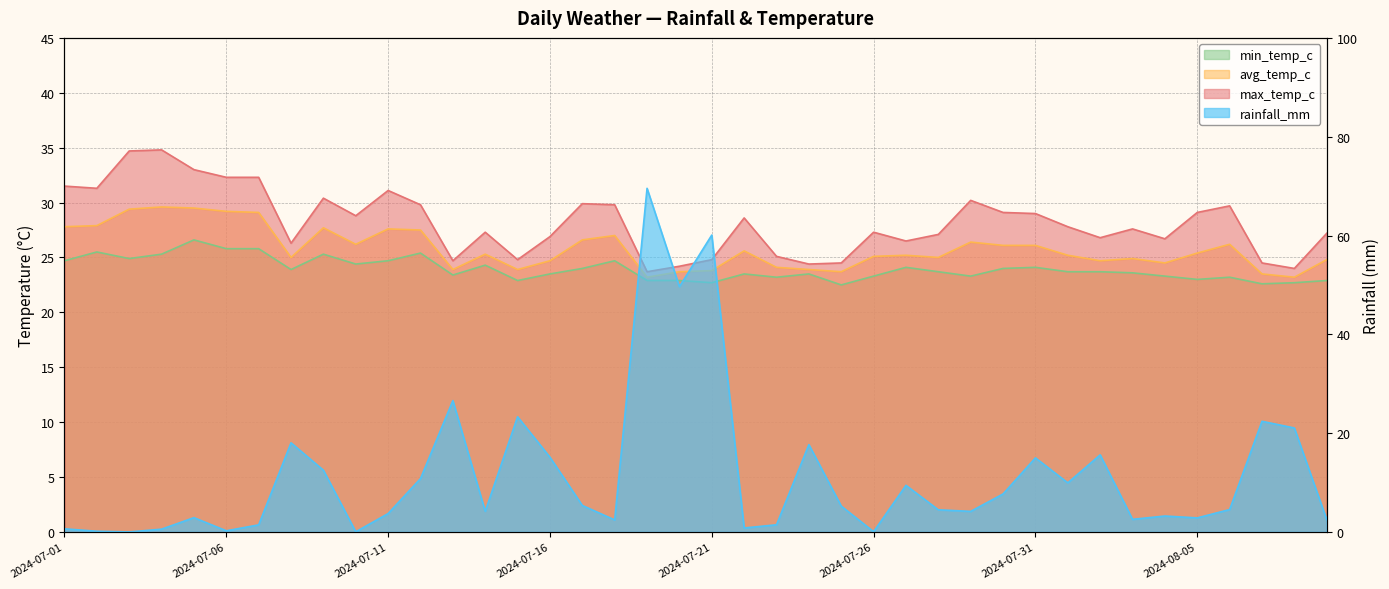

Which series has the largest range (max minus min)?

rainfall_mm